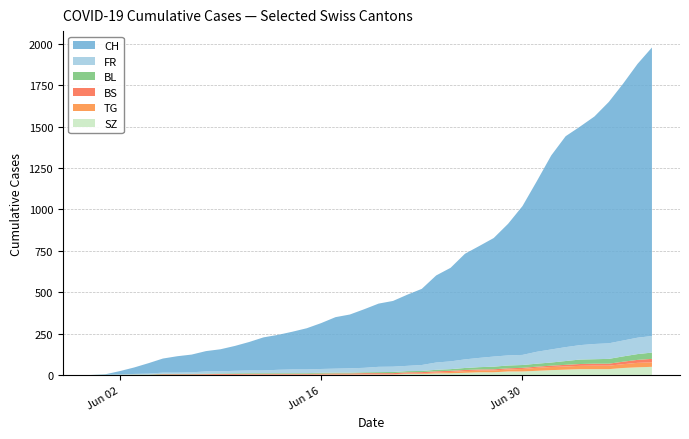

Reading left to right, extract all data points from this chart.

SZ: 0	0	0	0	0	0	0	0	0	0	0	1	1	1	1	1	1	1	1	2	2	2	6	6	9	10	13	16	16	21	21	25	29	32	35	35	35	42	46	49
TG: 0	0	0	0	0	0	0	0	1	1	1	1	1	1	1	1	2	2	2	2	2	2	3	4	6	8	10	10	11	12	15	18	19	19	20	21	21	23	27	27
BS: 0	0	0	1	1	4	4	4	4	5	5	5	5	5	5	5	5	6	6	7	7	7	7	7	7	7	7	7	7	7	7	7	8	10	11	12	12	15	18	21
BL: 0	1	1	2	2	3	3	3	3	3	4	4	4	4	4	4	5	5	5	5	6	7	7	7	9	10	12	14	16	17	17	18	19	23	27	27	29	32	35	38
FR: 0	0	2	3	5	7	7	9	13	13	15	16	16	20	22	22	23	24	26	27	32	32	32	36	44	47	52	56	61	61	61	72	79	84	87	92	94	96	99	100
CH: 0	3	20	39	63	85	99	107	123	133	150	172	200	211	228	249	277	311	325	354	382	397	430	460	526	565	638	676	716	795	899	1031	1172	1274	1320	1374	1458	1552	1654	1743